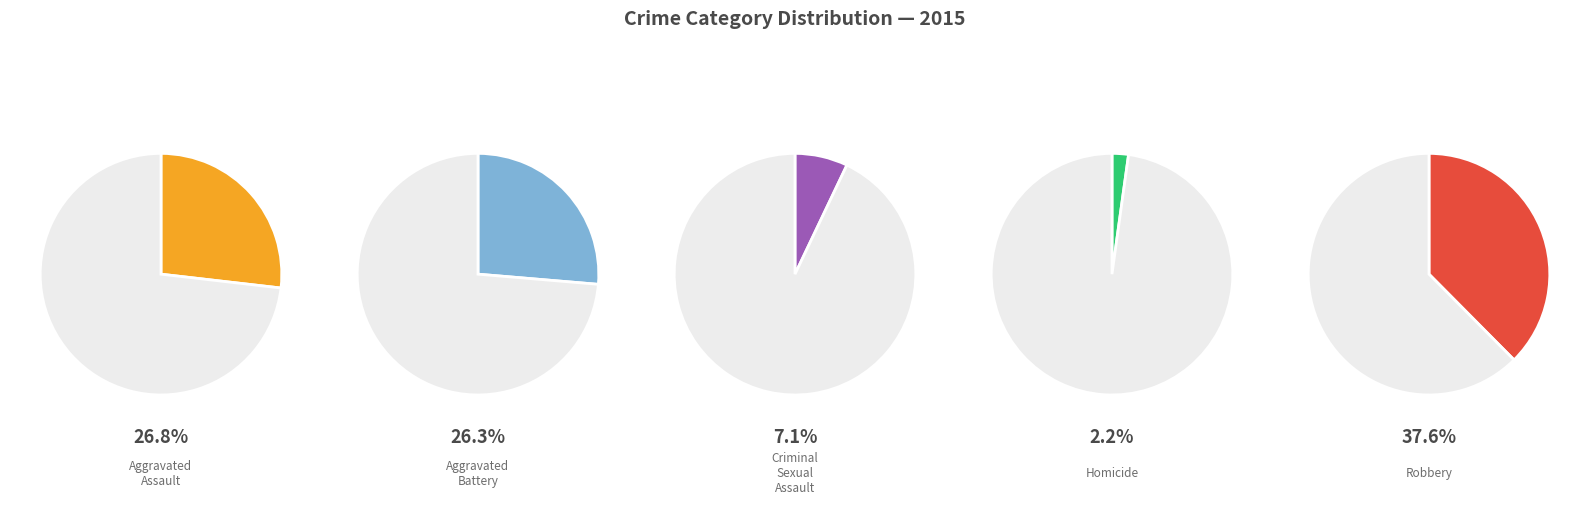

To the nearest percent, what is the difference between the Robbery and Homicide slice percentages?

35%